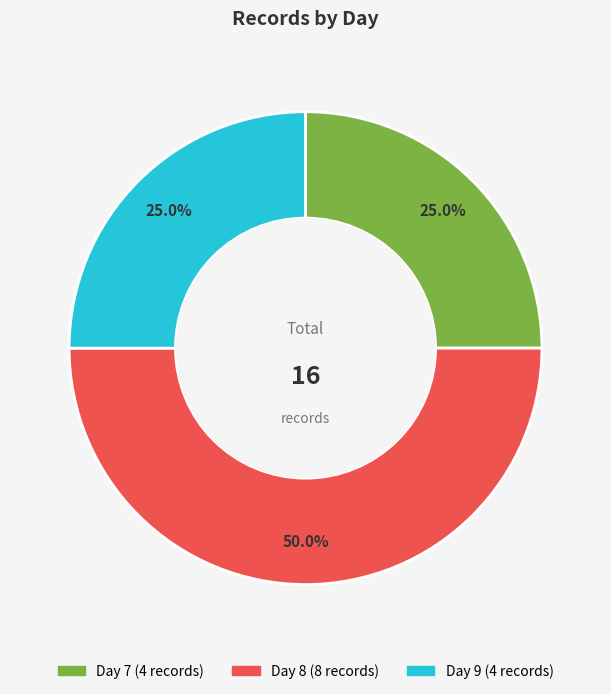

To the nearest percent, what is the difference between the Day 9 and Day 7 slice percentages?

0%